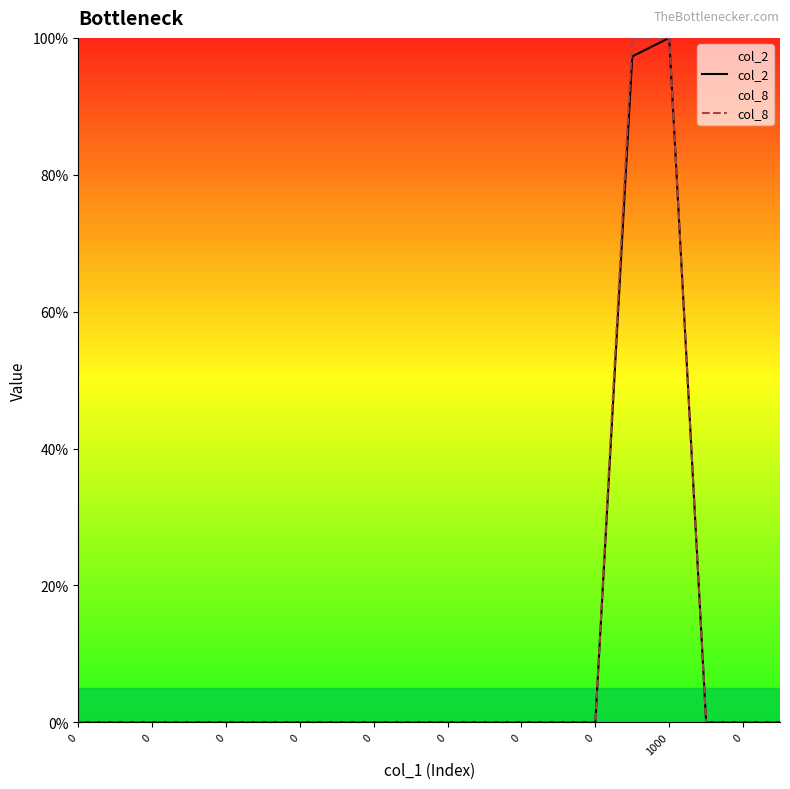

What is the maximum value for col_8?

100.0